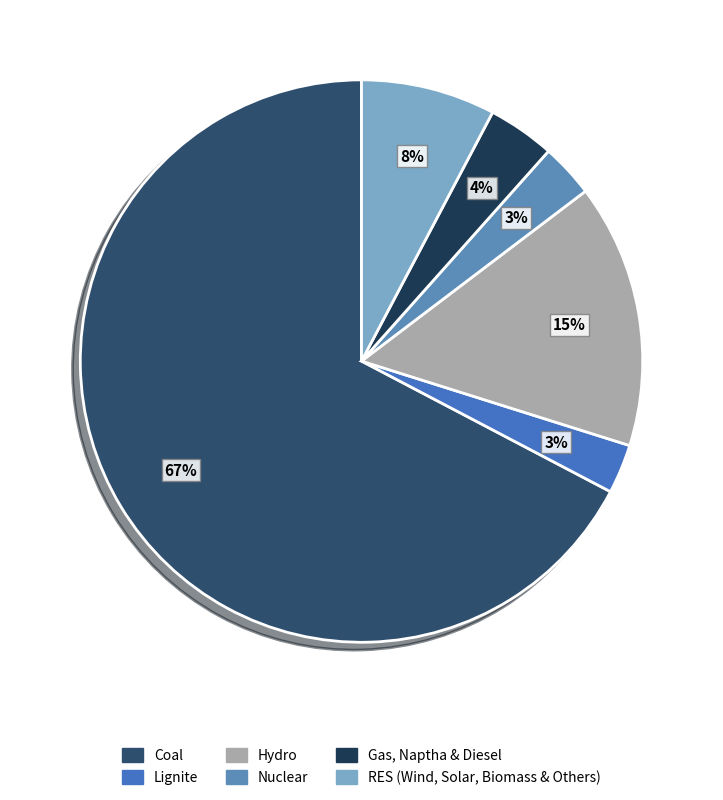

What is the largest slice in the pie chart?

Coal